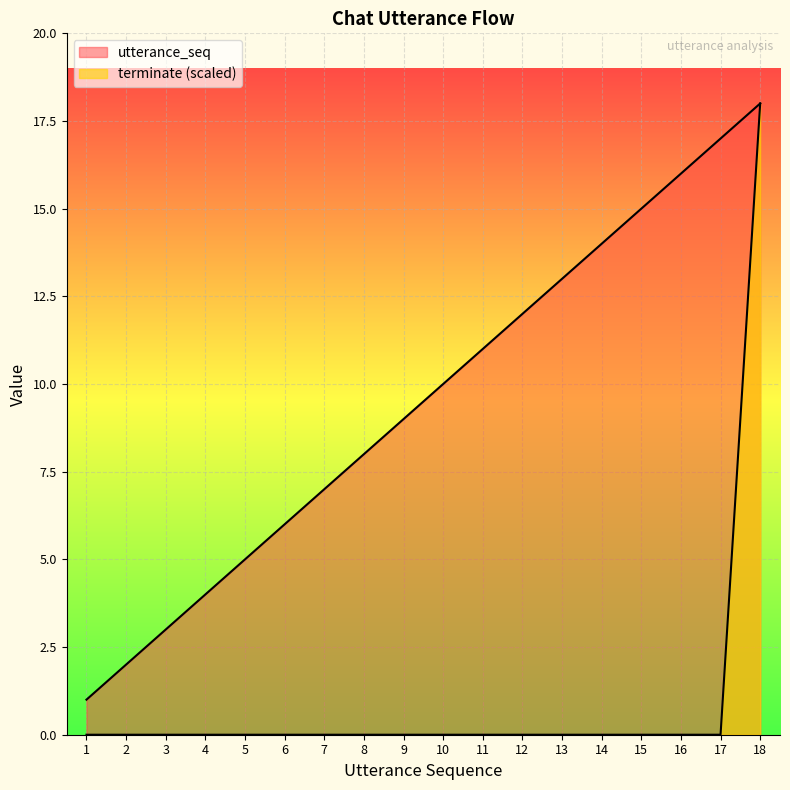

Which label corresponds to the smallest value in the chart?

1